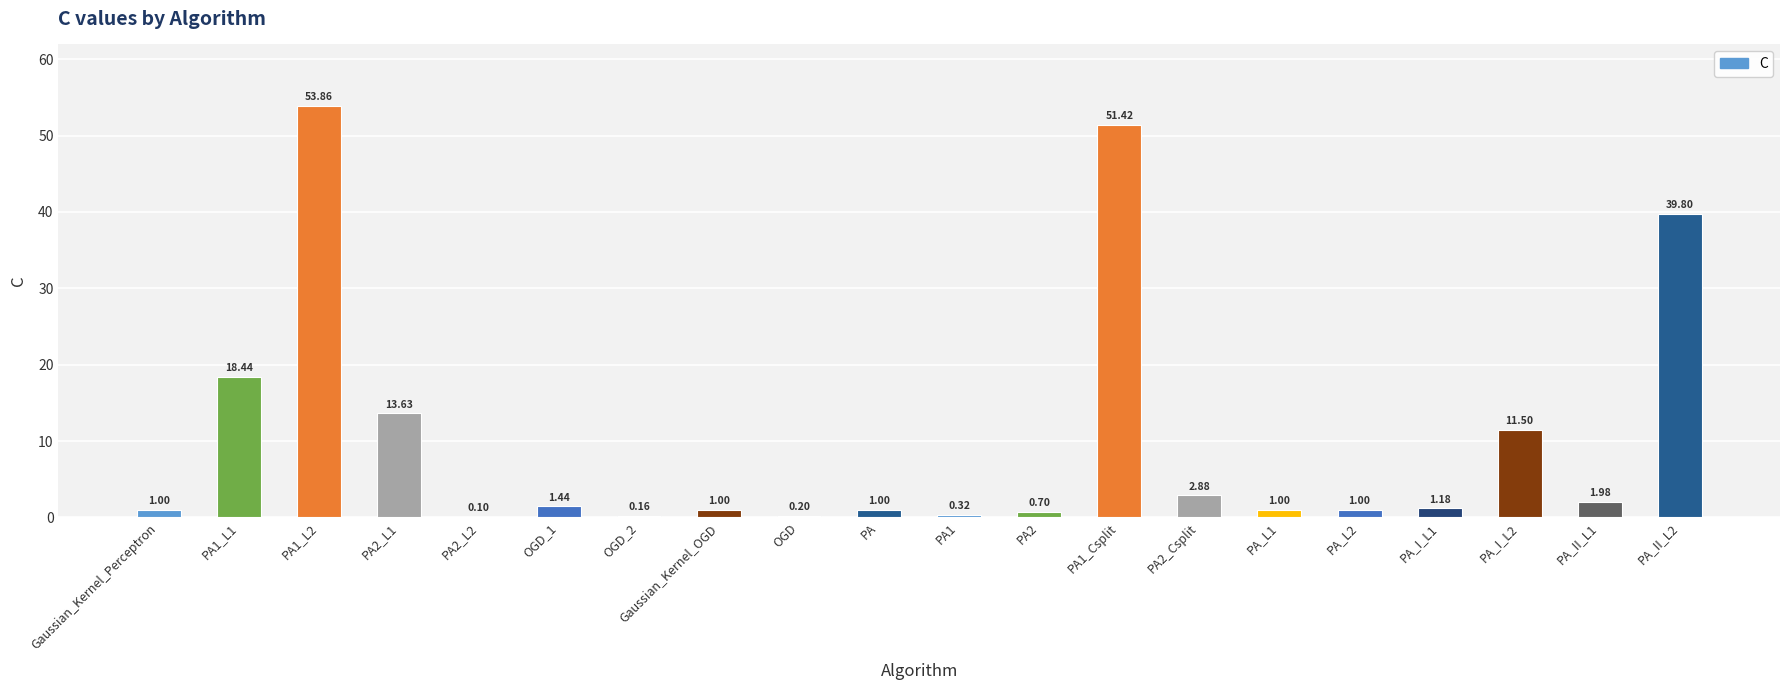

Between PA2_Csplit and PA_II_L2, which is larger?

PA_II_L2